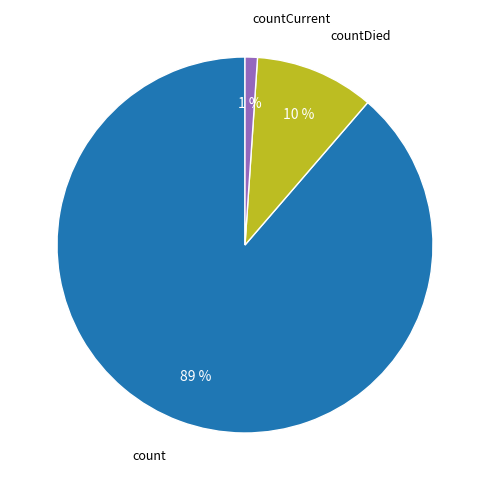

How many segments does this pie chart have?

3